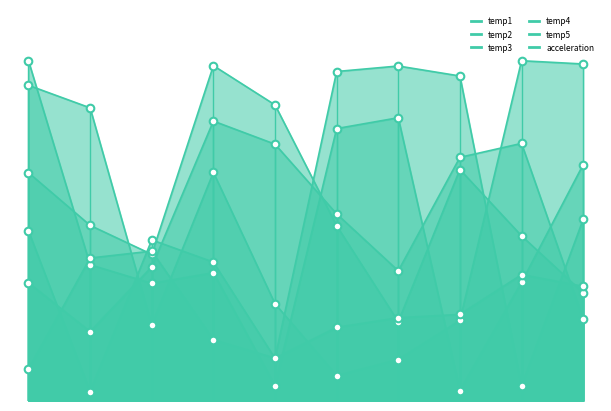

At how many categories does at least one series exceed 83?

10